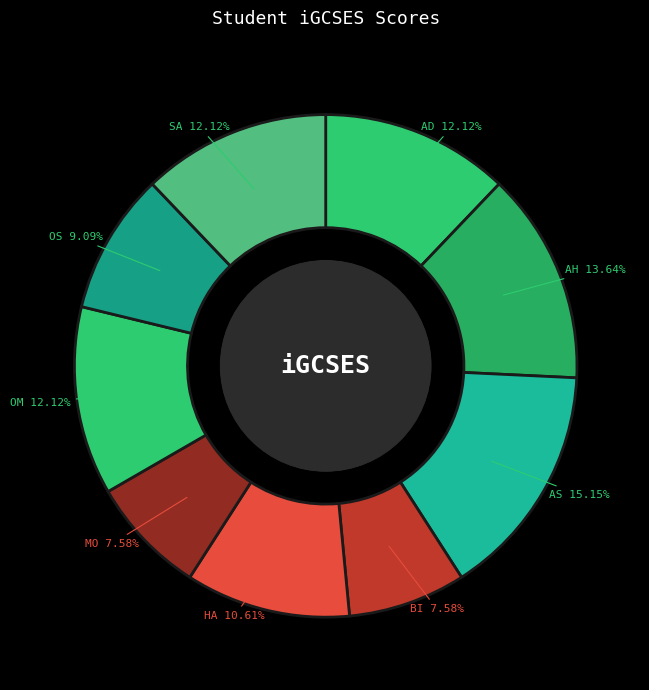

Combined, what portion of the pie is BI and AS?

22.7%